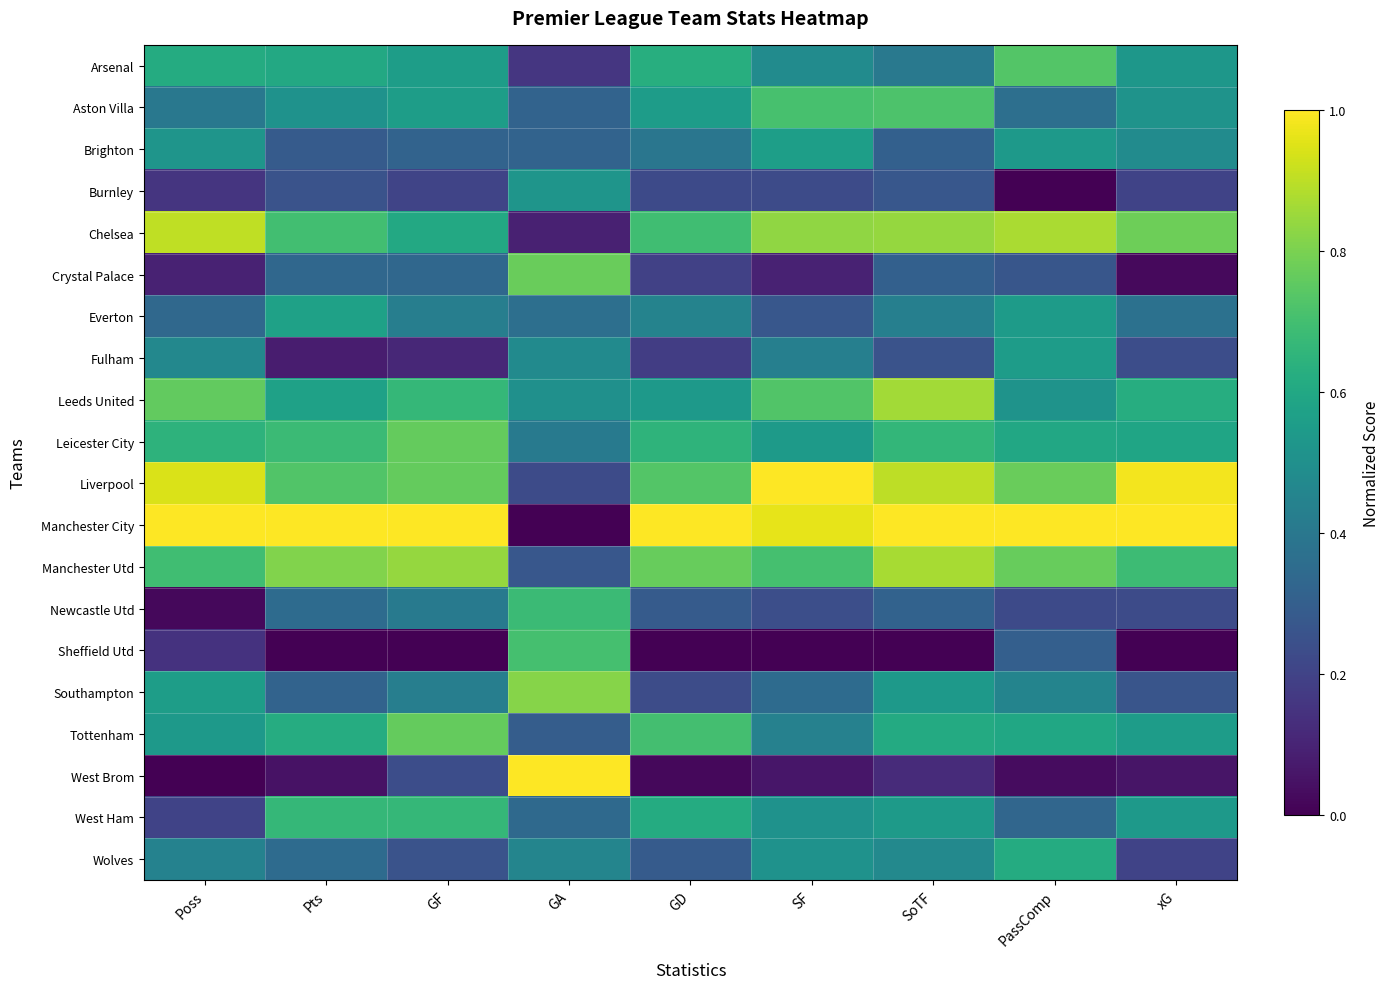

At how many categories does at least one series exceed 0?

9